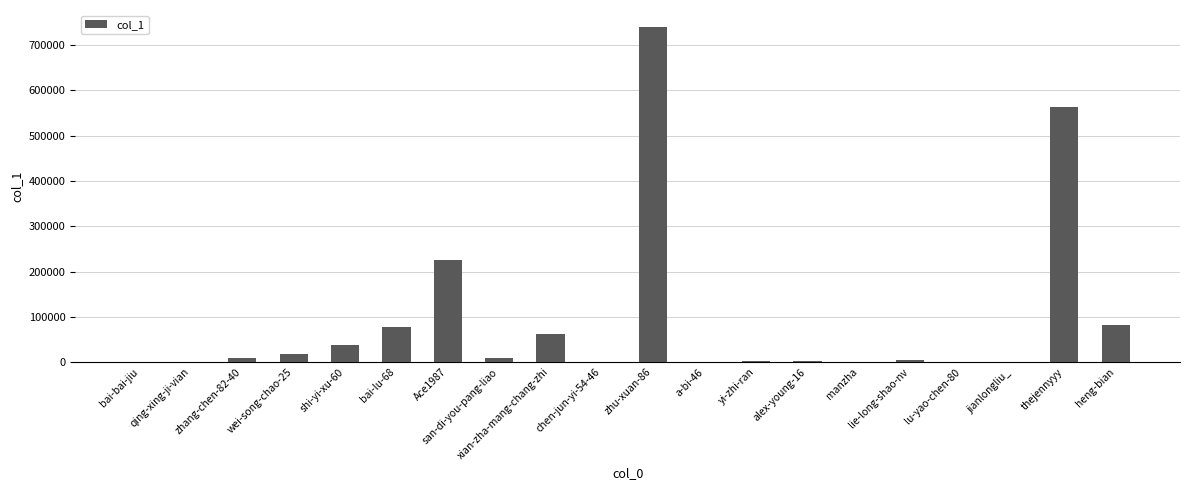

Where is the data nearest to the value 370374?

Ace1987